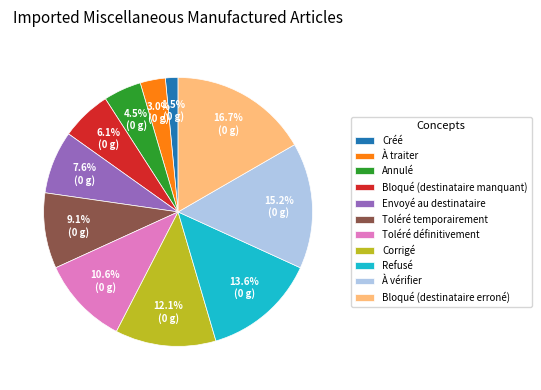

Is there a majority slice in this chart?

No